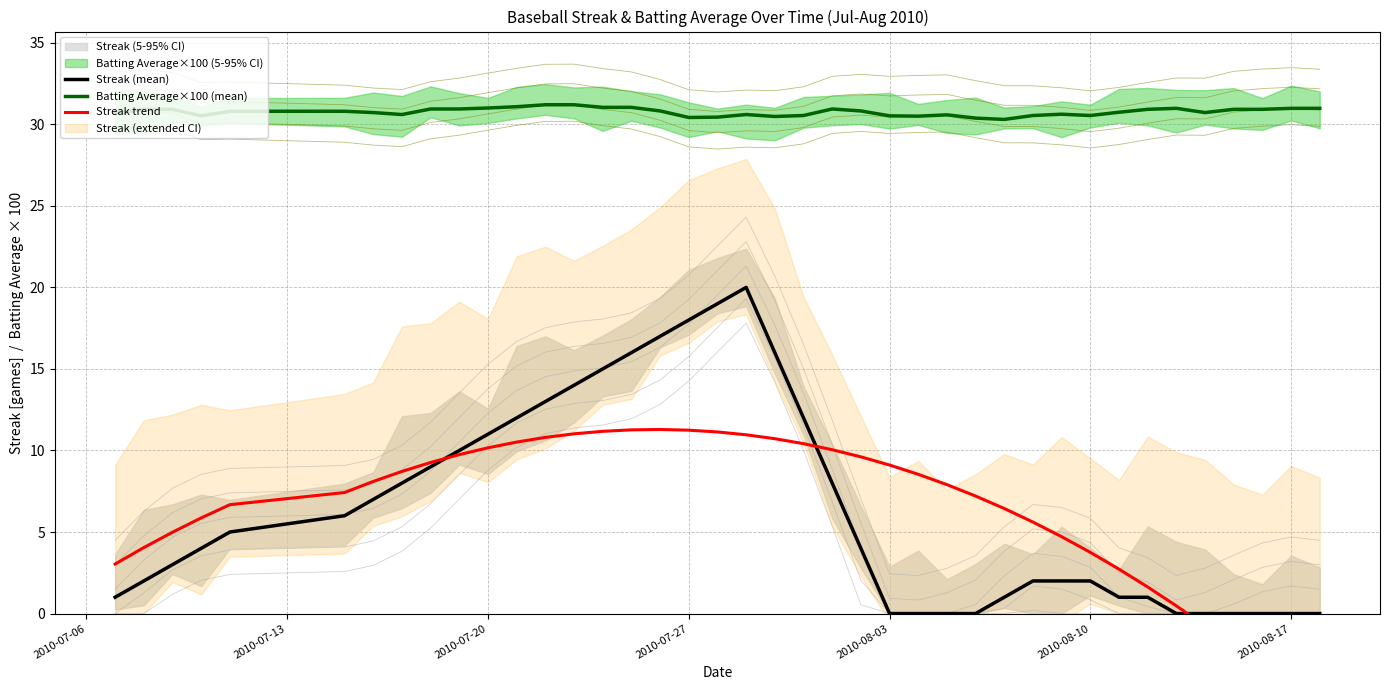

The Batting Average×100 (mean) series shows 30.5 at 2010-08-10. True or false?

True